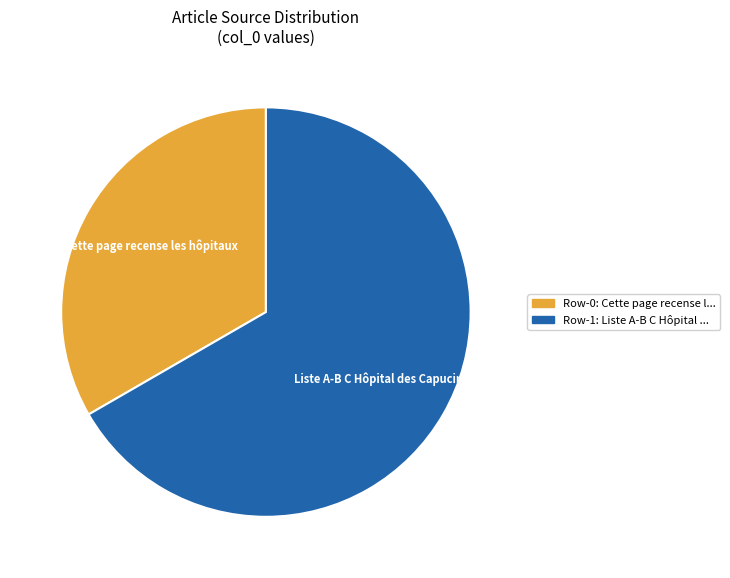

Which category has the biggest portion of the pie?

Row-1: Liste A-B C Hôpital ...